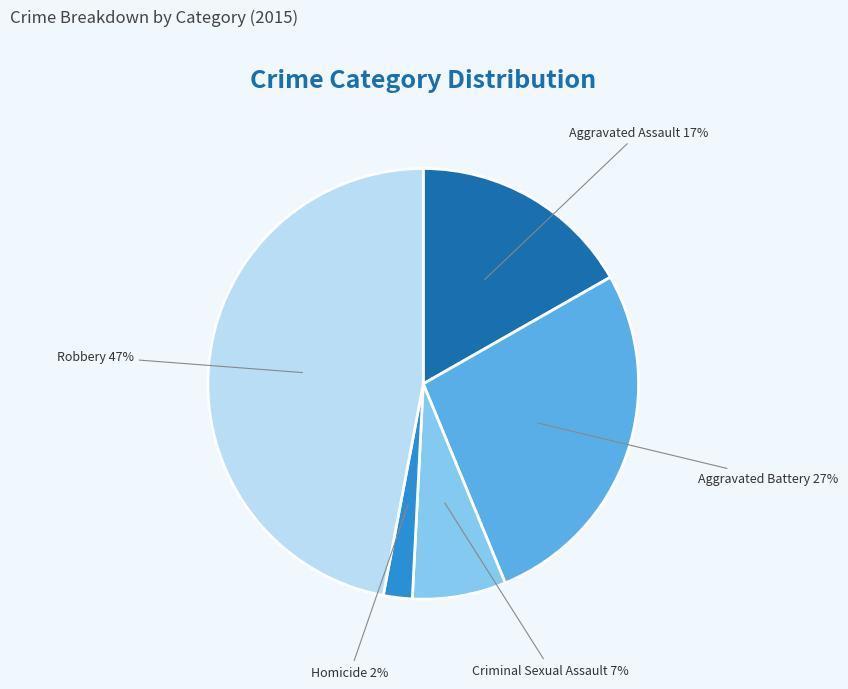

Does Aggravated Assault represent more than half of the total?

No